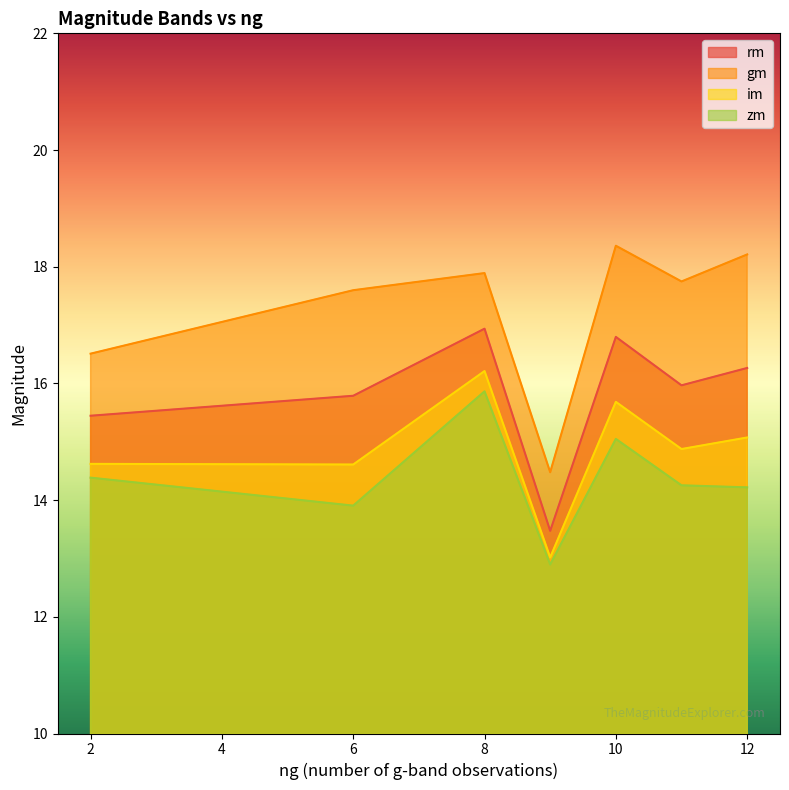

At which category does zm reach its first local peak?

8